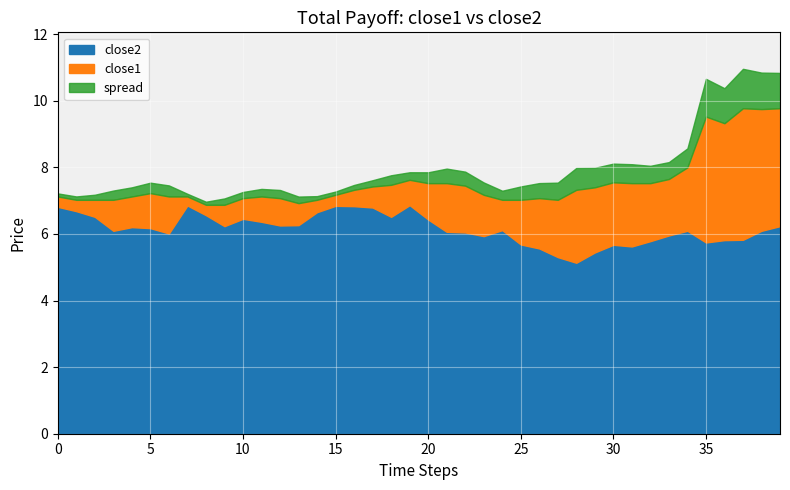

What is the difference between the maximum and minimum values in the close2 series?

1.7